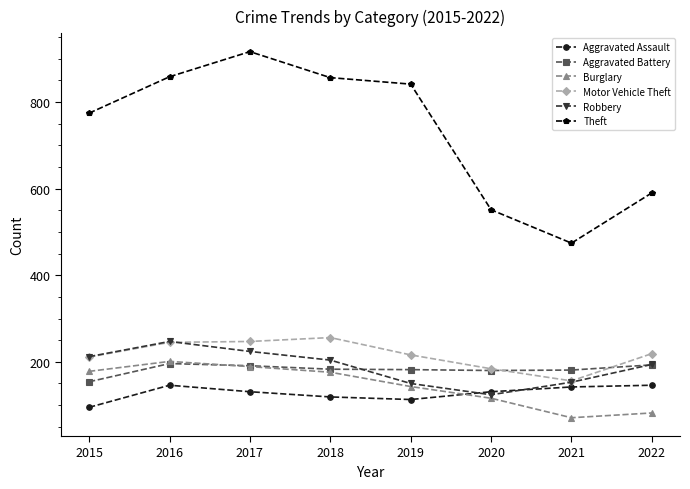

Is it true that Aggravated Assault equals 159 at 2015?

False